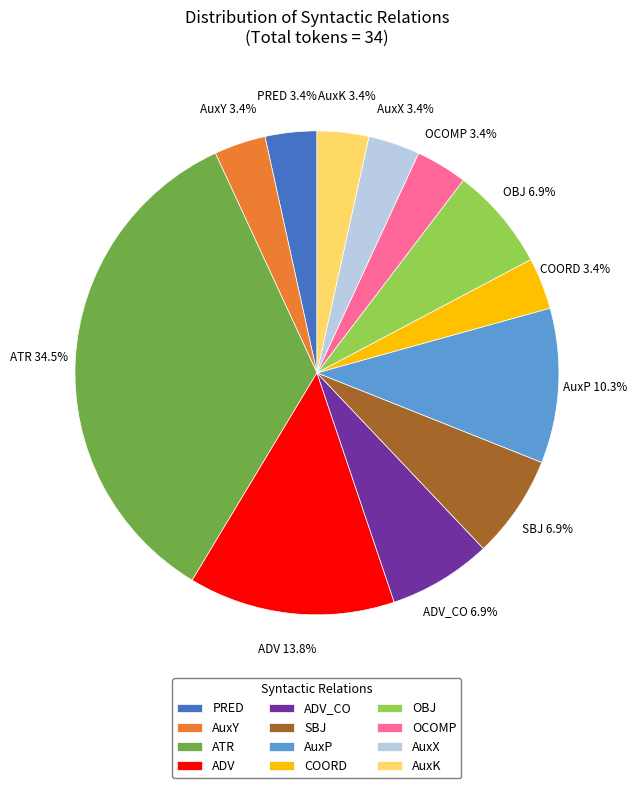

The OCOMP slice represents 3% of the pie. True or false?

True